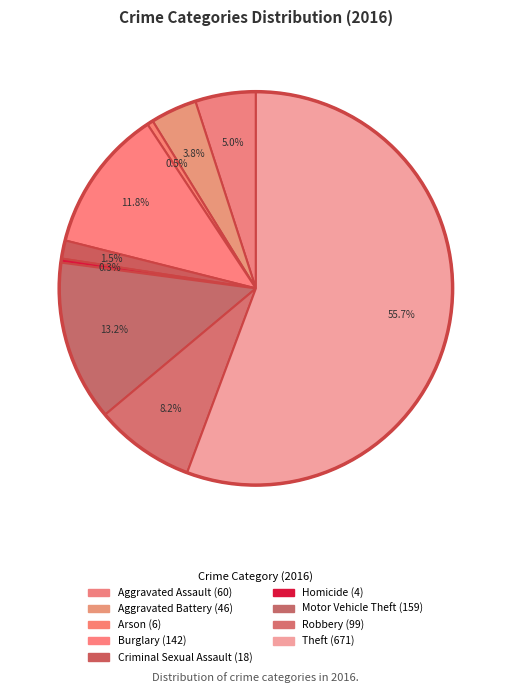

What is the ratio of the value at Aggravated Assault to the value at Homicide?

15.0